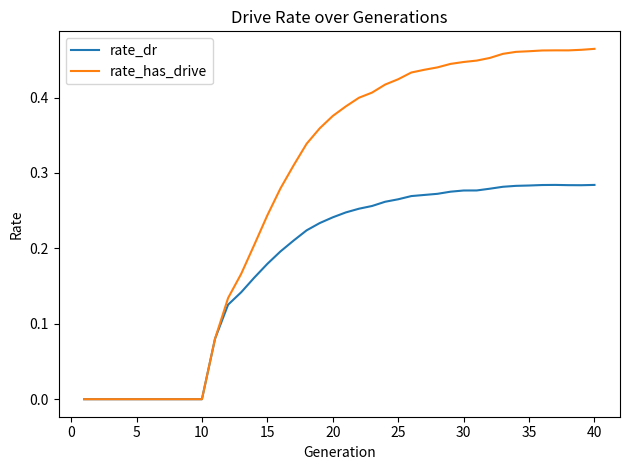

List the series in order of their overall mean, highest first.

rate_has_drive, rate_dr